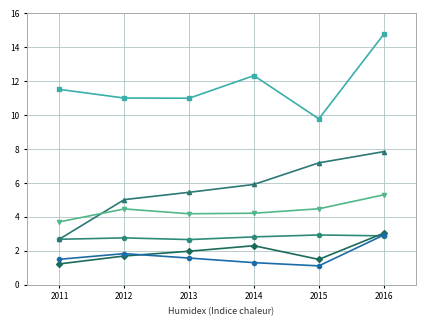

What is the spread (max minus min) of values at 2015?

8.7